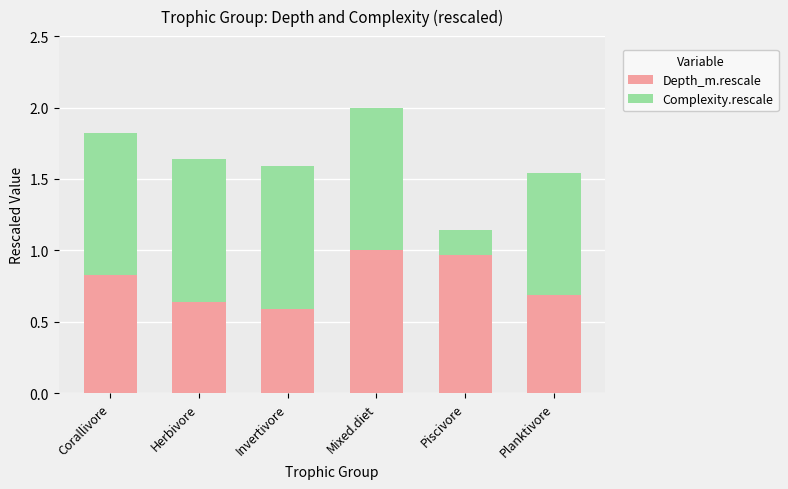

What is the total value across all series at Invertivore?

1.6